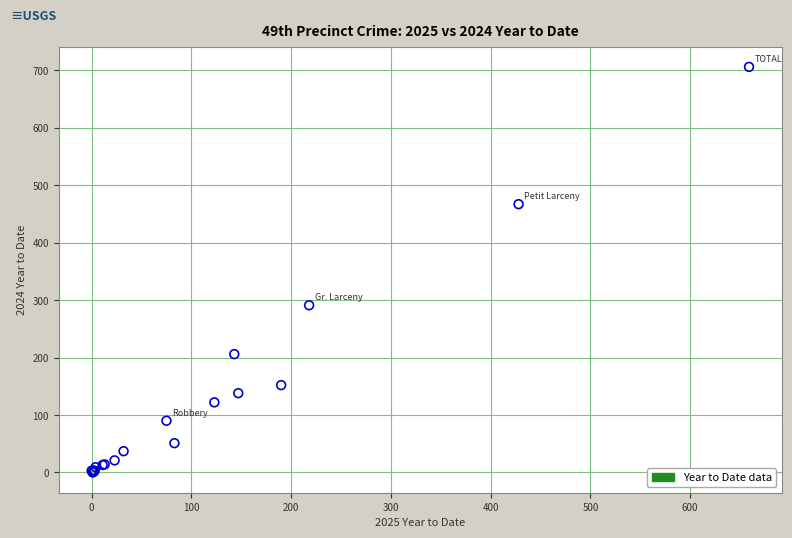

What Y value in the scatter plot is closest to 353?

291